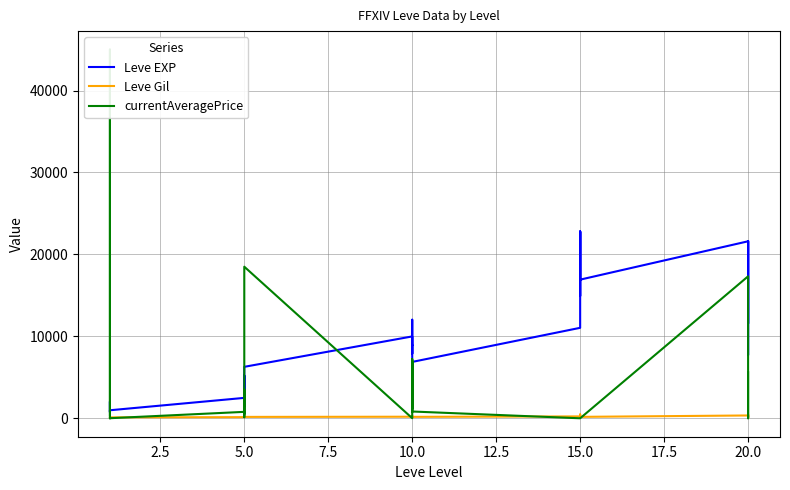

At which label is Leve Gil closest to 293?

5.0